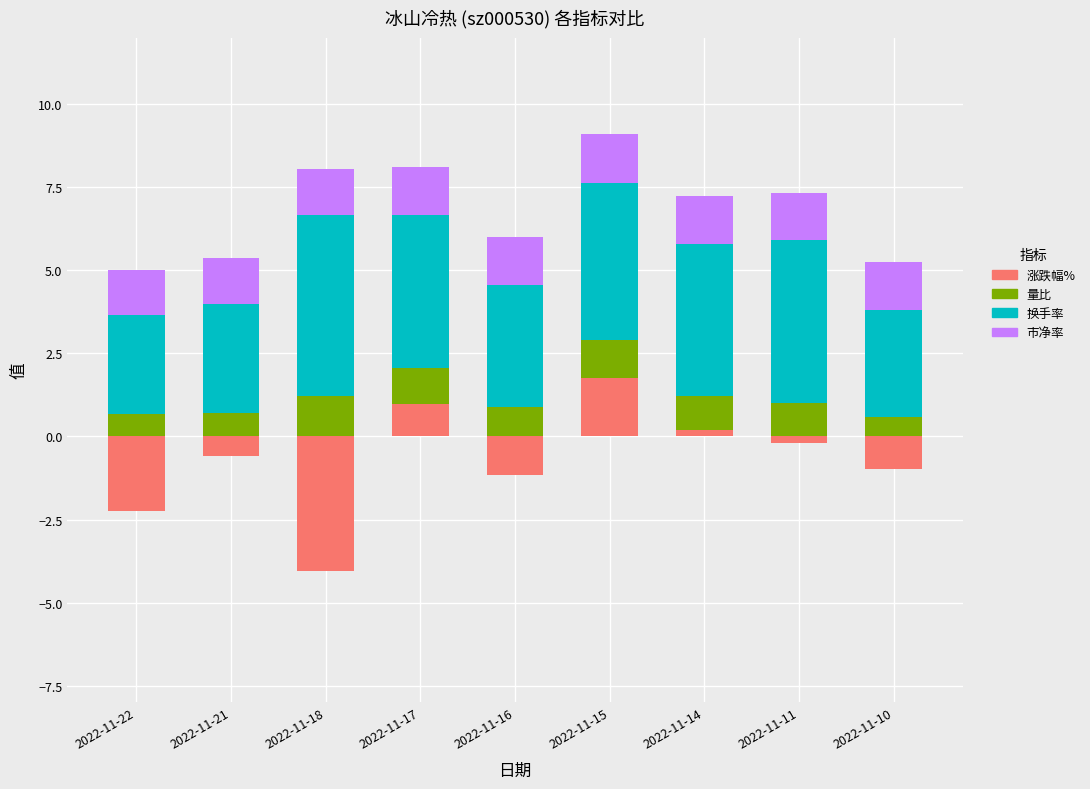

Reading left to right, list all the values displayed in this chart.

涨跌幅%: 2022-11-22=-2.2	2022-11-21=-0.6	2022-11-18=-4.0	2022-11-17=1.0	2022-11-16=-1.2	2022-11-15=1.8	2022-11-14=0.2	2022-11-11=-0.2	2022-11-10=-1.0
量比: 2022-11-22=0.7	2022-11-21=0.7	2022-11-18=1.2	2022-11-17=1.1	2022-11-16=0.9	2022-11-15=1.1	2022-11-14=1.0	2022-11-11=1.0	2022-11-10=0.6
换手率: 2022-11-22=3.0	2022-11-21=3.3	2022-11-18=5.5	2022-11-17=4.6	2022-11-16=3.7	2022-11-15=4.7	2022-11-14=4.6	2022-11-11=4.9	2022-11-10=3.2
市净率: 2022-11-22=1.4	2022-11-21=1.4	2022-11-18=1.4	2022-11-17=1.5	2022-11-16=1.4	2022-11-15=1.5	2022-11-14=1.4	2022-11-11=1.4	2022-11-10=1.4